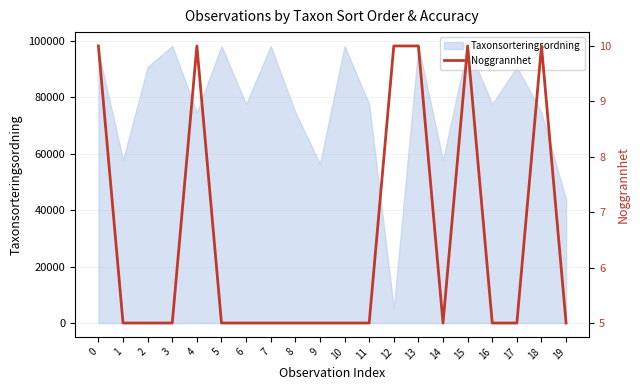

Reading left to right, what are all the values shown in this chart?

0=10	1=5	2=5	3=5	4=10	5=5	6=5	7=5	8=5	9=5	10=5	11=5	12=10	13=10	14=5	15=10	16=5	17=5	18=10	19=5